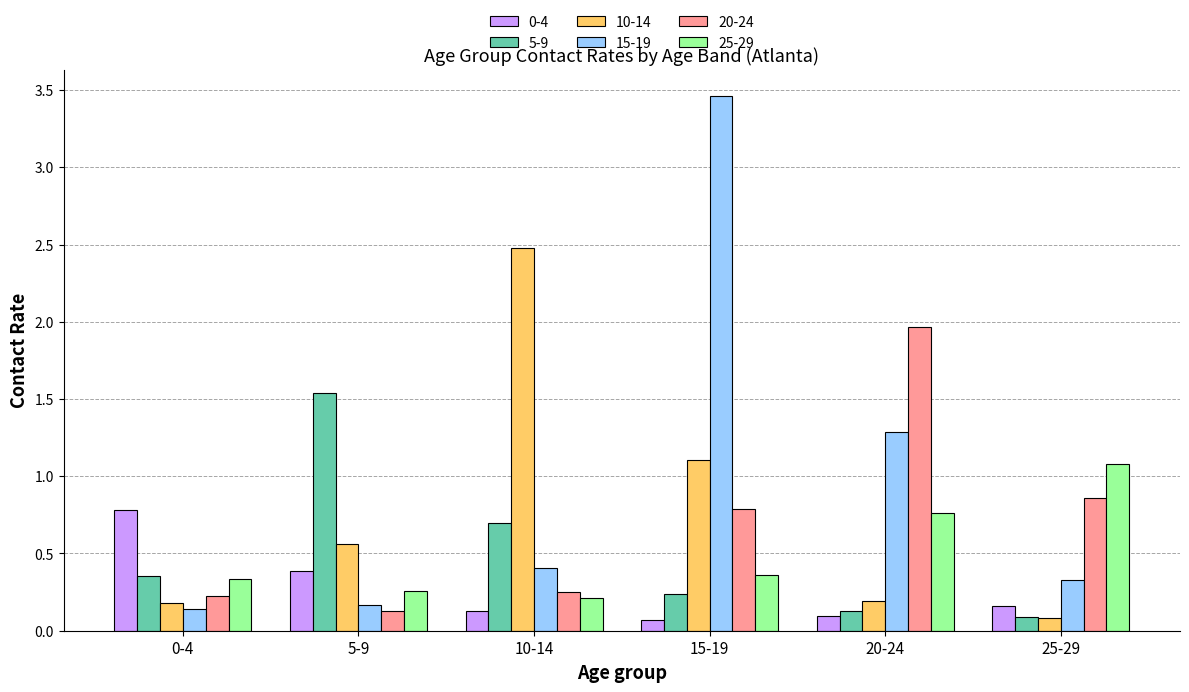

What is the difference between the maximum and minimum values in the 10-14 series?

2.4